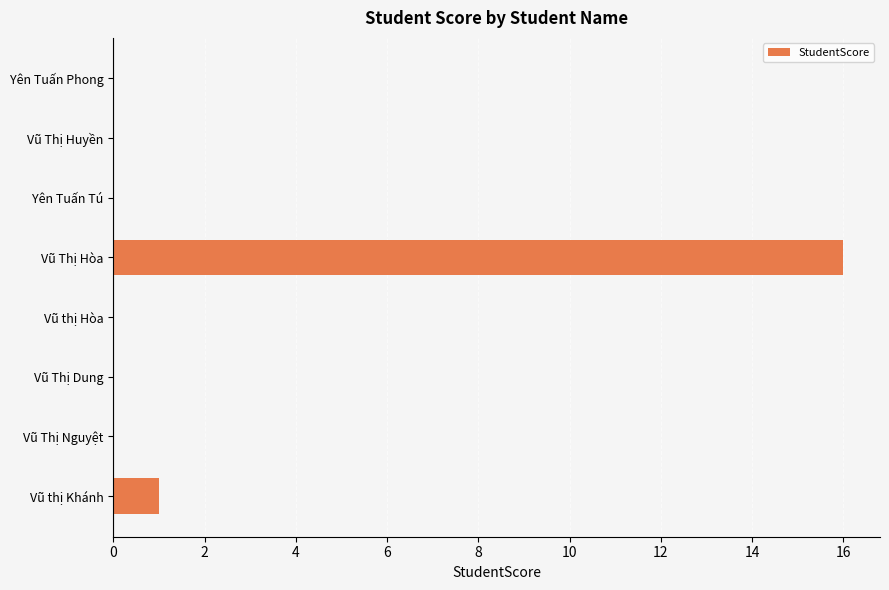

At which category does the chart reach its peak across all series?

Vũ Thị Hòa